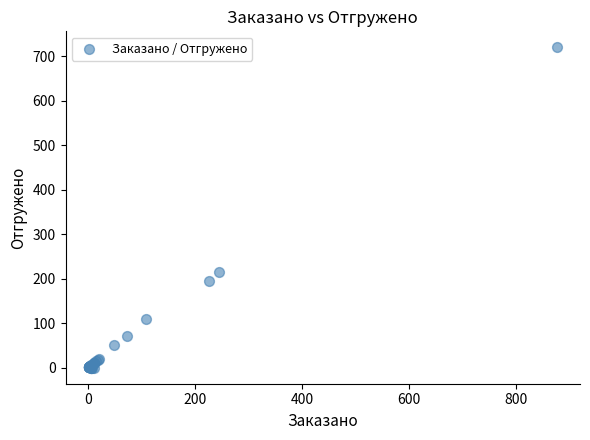

What Y value in the scatter plot is closest to 360?

214.0